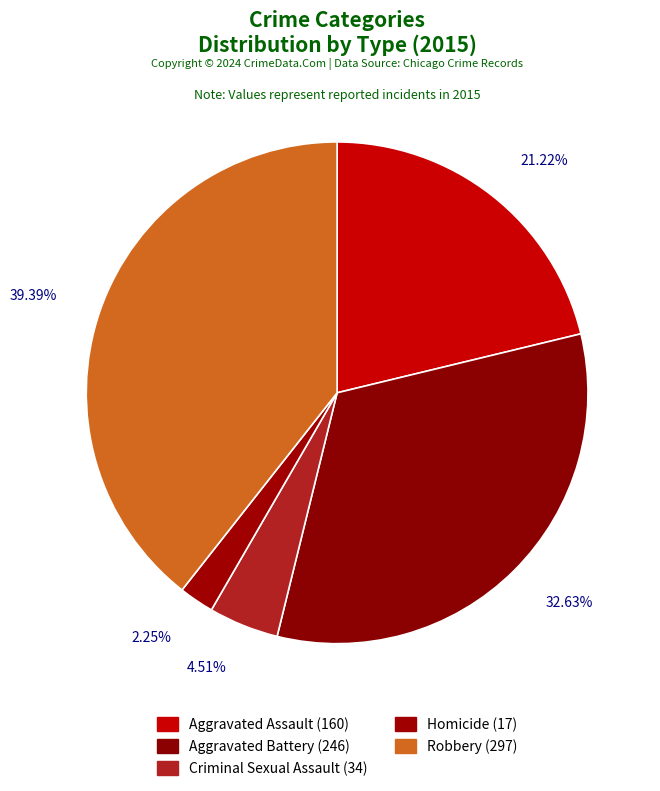

Rank the categories by value from lowest to highest.

Homicide, Criminal Sexual Assault, Aggravated Assault, Aggravated Battery, Robbery